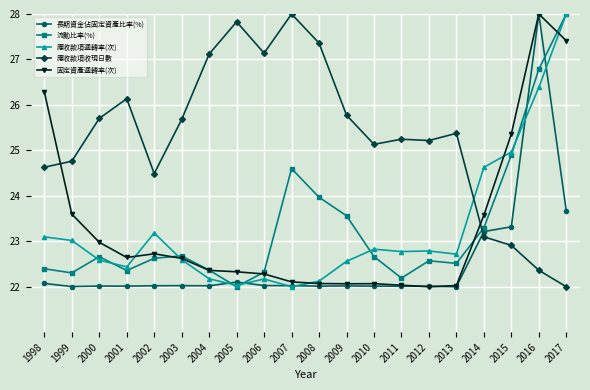

Reading left to right, transcribe all the data shown in this chart.

長期資金佔固定資產比率(%): 1998=22.1	1999=22.0	2000=22.0	2001=22.0	2002=22.0	2003=22.0	2004=22.0	2005=22.1	2006=22.0	2007=22.0	2008=22.0	2009=22.0	2010=22.0	2011=22.0	2012=22.0	2013=22.0	2014=23.2	2015=23.3	2016=28.0	2017=23.7
流動比率(%): 1998=22.4	1999=22.3	2000=22.7	2001=22.4	2002=22.6	2003=22.7	2004=22.4	2005=22.0	2006=22.3	2007=24.6	2008=24.0	2009=23.6	2010=22.7	2011=22.2	2012=22.6	2013=22.5	2014=23.3	2015=24.9	2016=26.8	2017=28.0
應收款項週轉率(次): 1998=23.1	1999=23.0	2000=22.6	2001=22.4	2002=23.2	2003=22.6	2004=22.2	2005=22.0	2006=22.2	2007=22.0	2008=22.1	2009=22.6	2010=22.8	2011=22.8	2012=22.8	2013=22.7	2014=24.6	2015=25.0	2016=26.4	2017=28.0
應收款項收現日數: 1998=24.6	1999=24.8	2000=25.7	2001=26.1	2002=24.5	2003=25.7	2004=27.1	2005=27.8	2006=27.1	2007=28.0	2008=27.4	2009=25.8	2010=25.1	2011=25.2	2012=25.2	2013=25.4	2014=23.1	2015=22.9	2016=22.4	2017=22.0
固定資產週轉率(次): 1998=26.3	1999=23.6	2000=23.0	2001=22.6	2002=22.7	2003=22.6	2004=22.4	2005=22.3	2006=22.3	2007=22.1	2008=22.1	2009=22.1	2010=22.1	2011=22.0	2012=22.0	2013=22.0	2014=23.6	2015=25.4	2016=28.0	2017=27.4